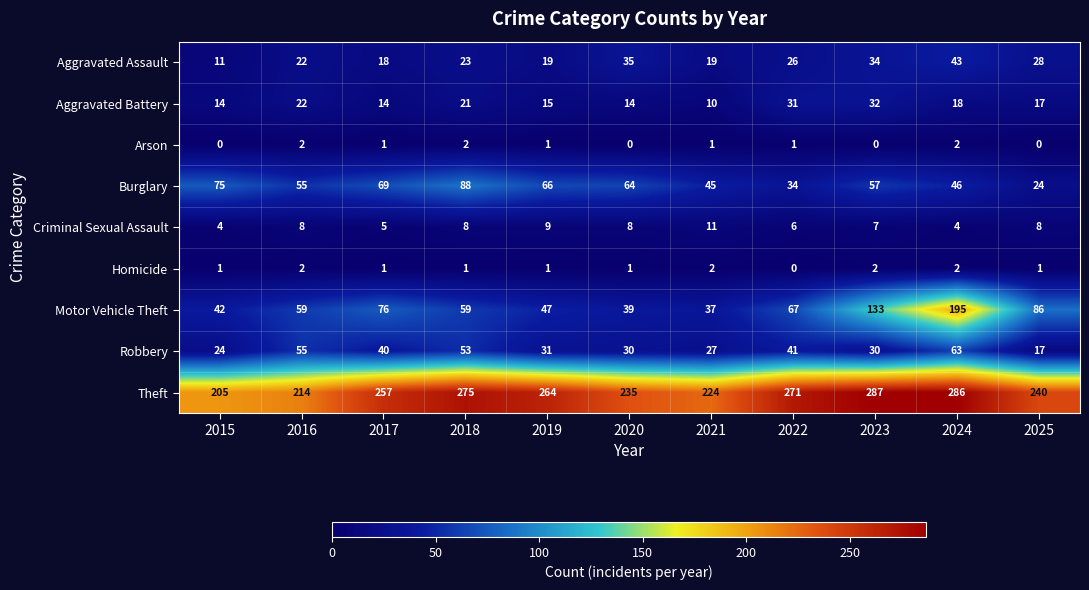

Which series has the largest range (max minus min)?

Motor Vehicle Theft